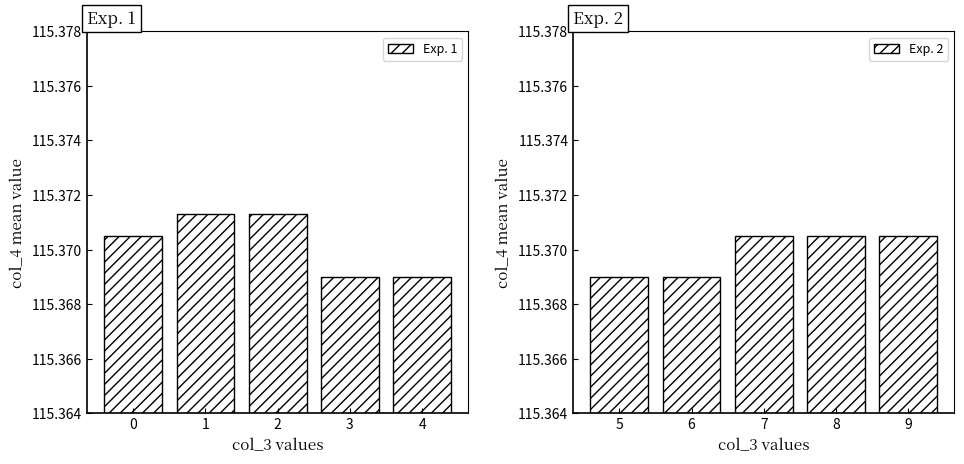

Which series has the largest range (max minus min)?

Exp. 1